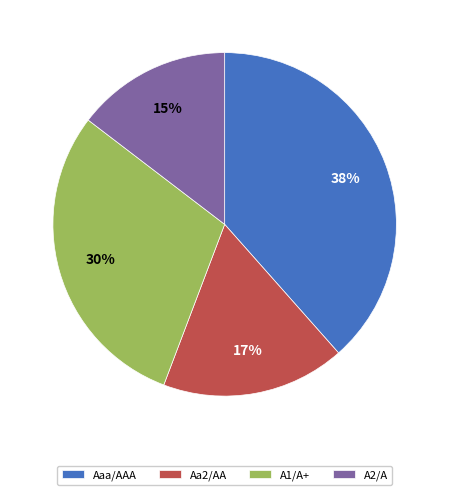

To the nearest percent, what percentage of the pie is Aaa/AAA?

38%